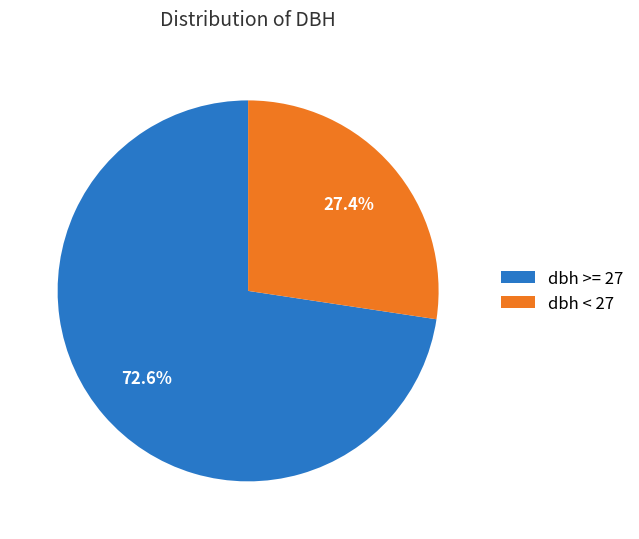

To the nearest percent, what is the difference between the largest and smallest slice percentages?

45%